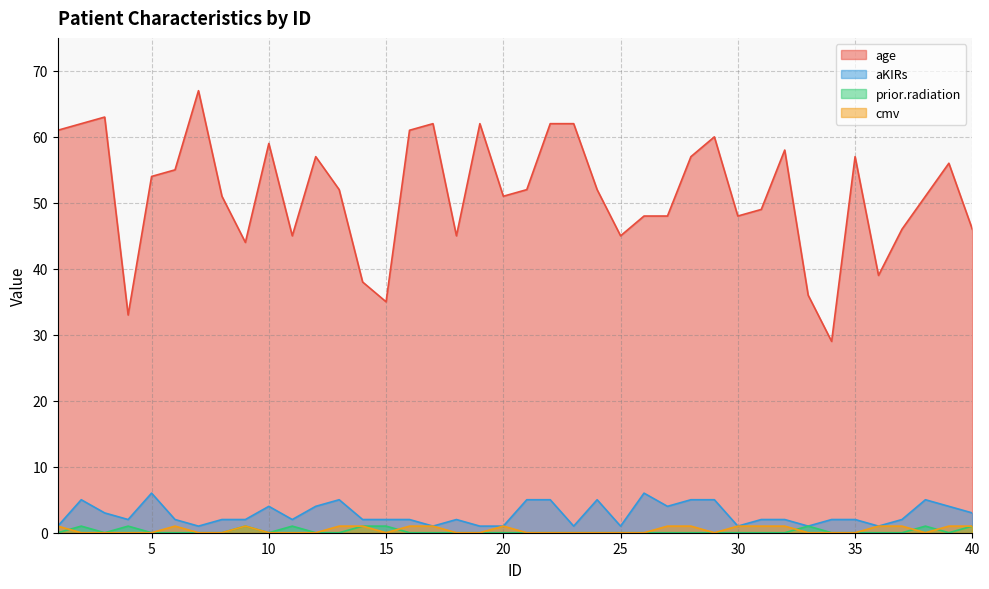

What is the difference between the maximum and minimum values in the aKIRs series?

5